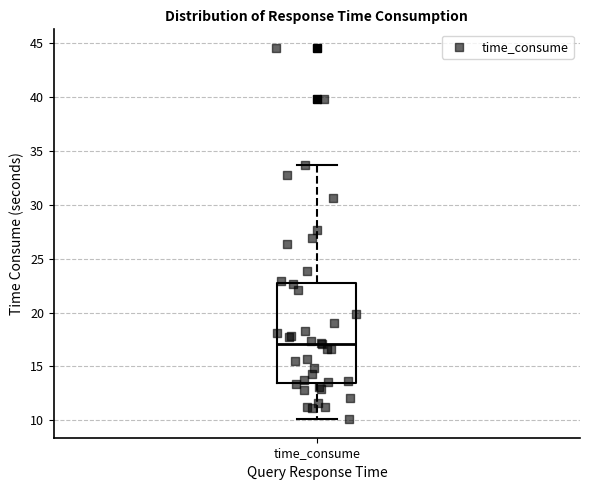

Read this box plot against the y-axis: the position of the median line, the range covered by the box, and the ends of both whiskers. The values are not printed on the chart, so give them approximately, as read against the axis.

median 17.0, box 13.5 to 23.0, whiskers 10.0 to 34.0